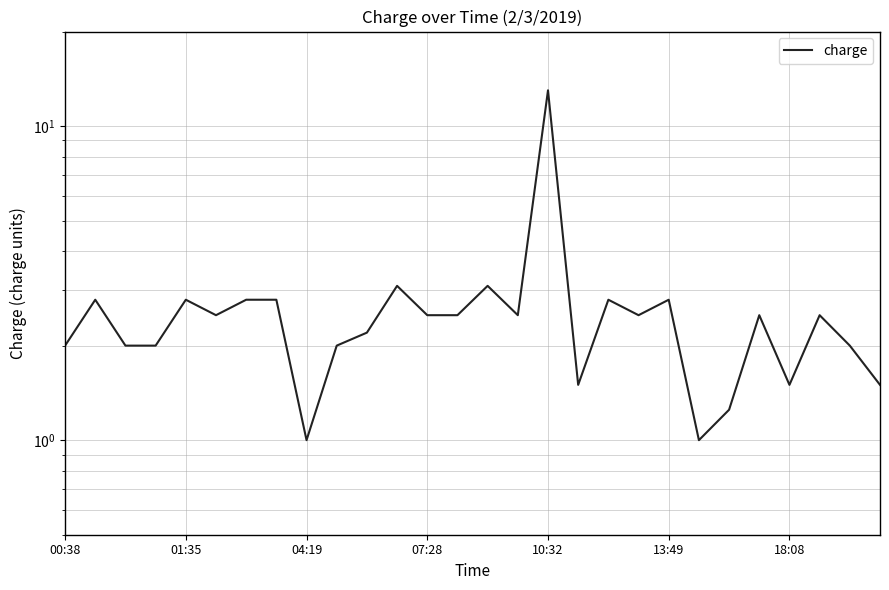

Reading left to right, list all the values displayed in this chart.

2.0	2.8	2.0	2.0	2.8	2.5	2.8	2.8	1.0	2.0	2.2	3.1	2.5	2.5	3.1	2.5	13.0	1.5	2.8	2.5	2.8	1.0	1.2	2.5	1.5	2.5	2.0	1.5